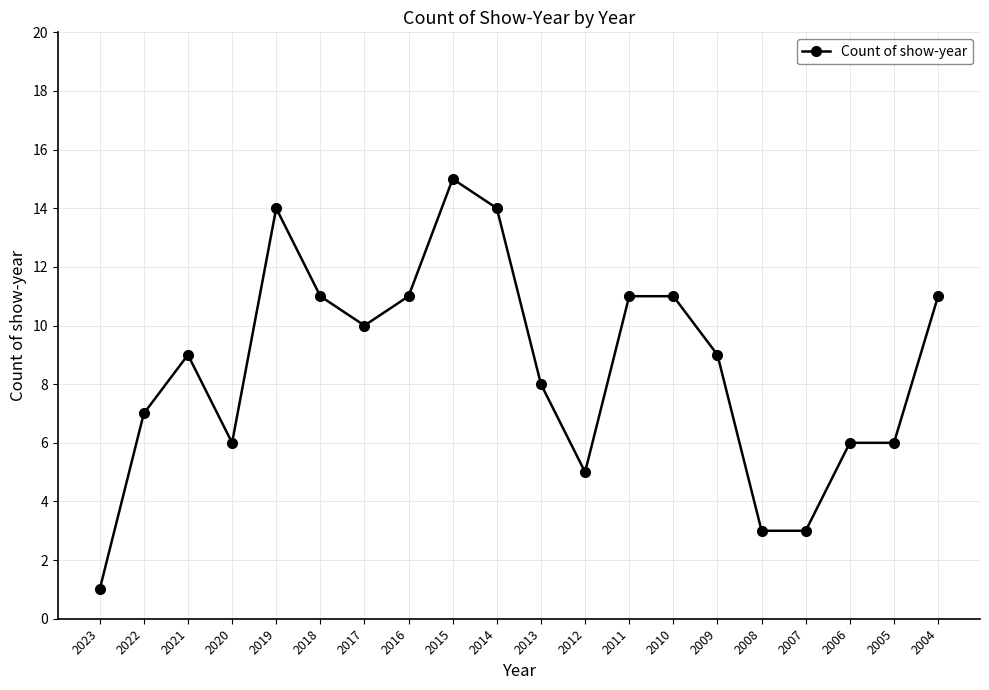

What is the ratio of the value at 2014 to the value at 2015?

0.9